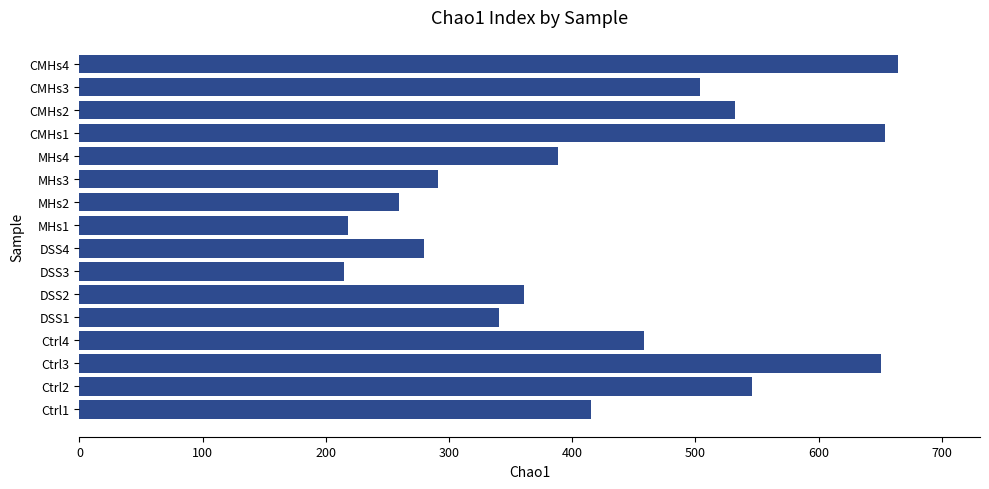

What is the maximum value shown in the chart?

664.6